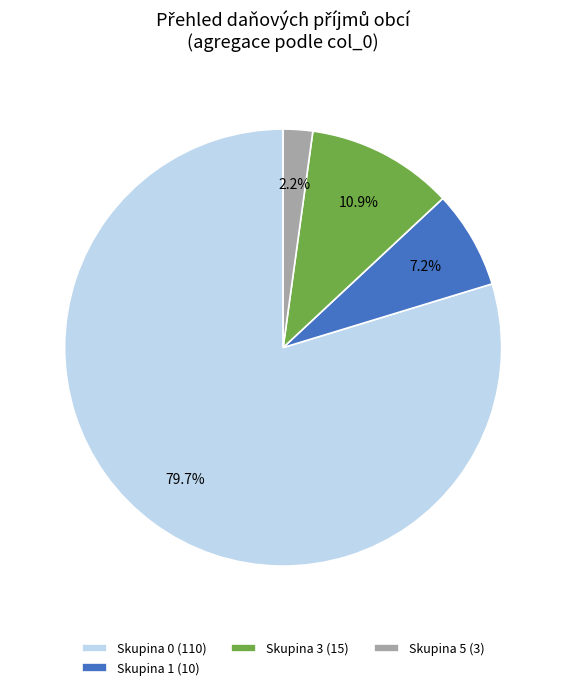

Rank the categories by value from lowest to highest.

Skupina 5 (3), Skupina 1 (10), Skupina 3 (15), Skupina 0 (110)